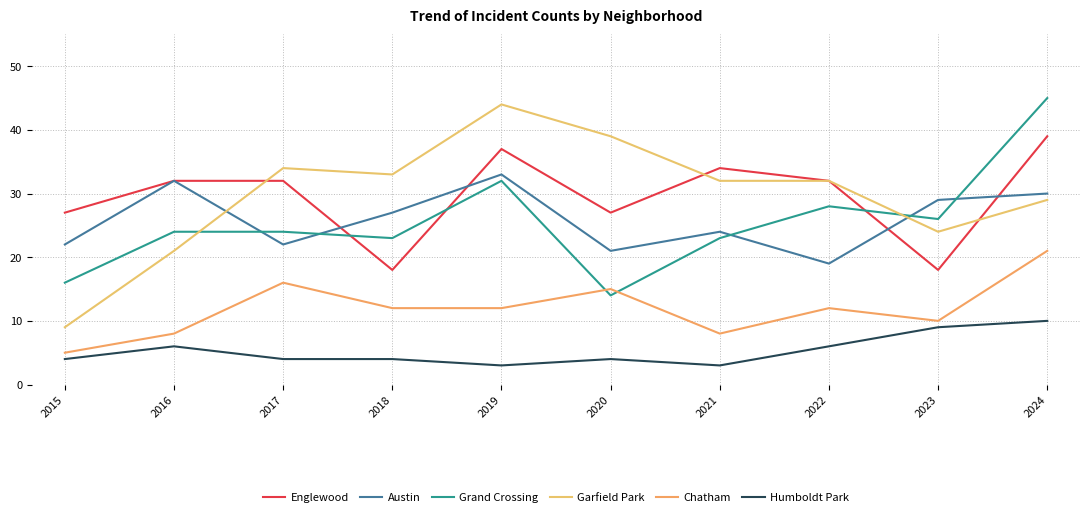

What is the difference between the highest and lowest values at 2018?

29